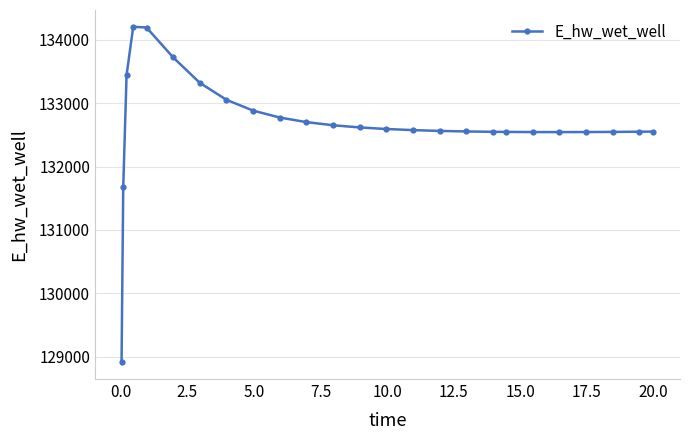

What is the minimum value shown in the chart?

128913.2